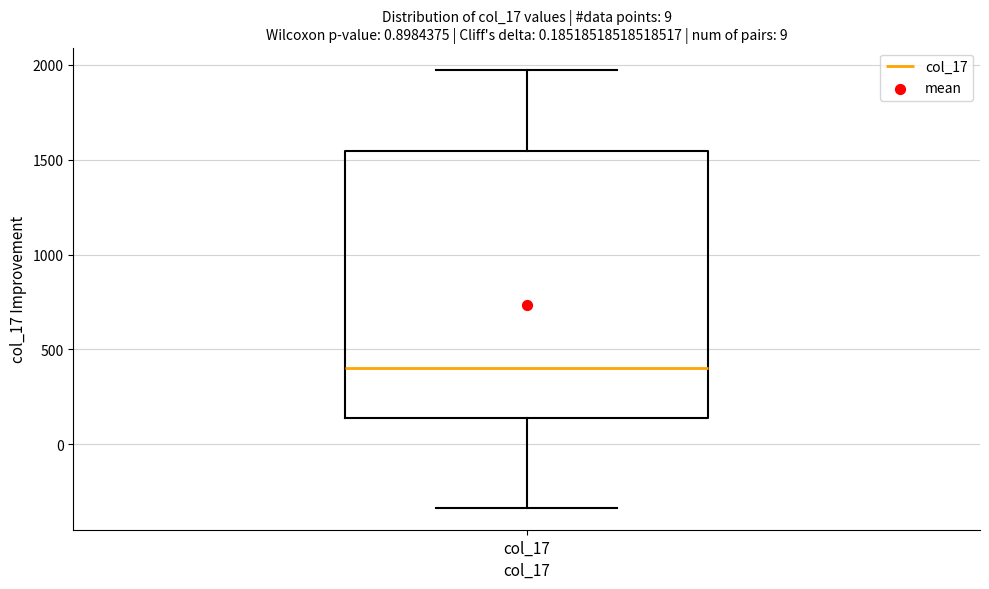

Transcribe this box plot: give where the median line is, the range the box spans, and where the two whiskers end, as read against the y-axis. The values are not printed on the chart, so give them approximately, as read against the axis.

median 400, box 150 to 1550, whiskers -350 to 1950